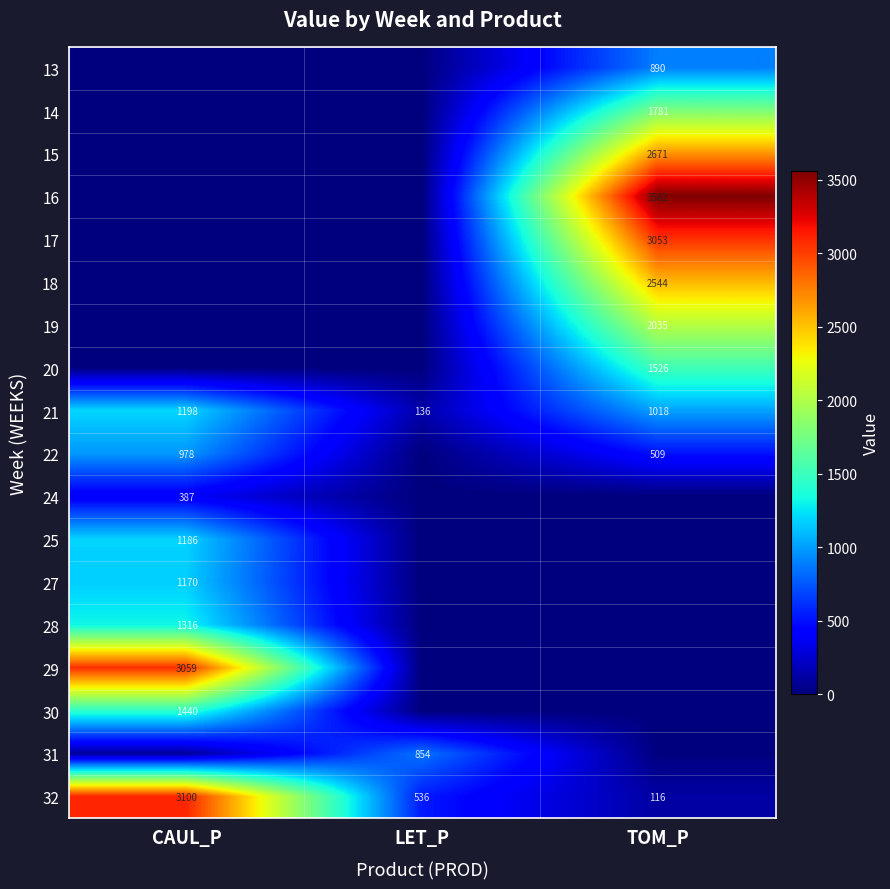

List the labels in order of 21 value, smallest first.

LET_P, TOM_P, CAUL_P